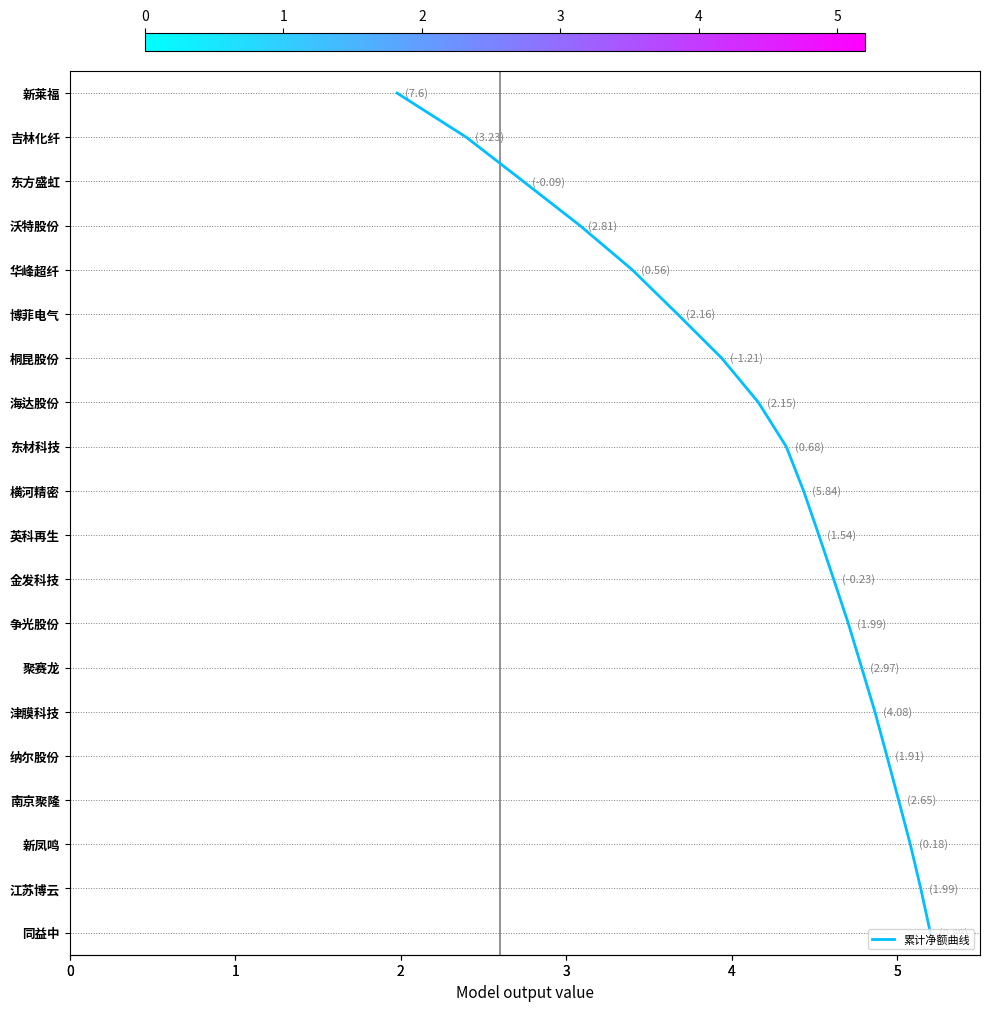

What is the average value?

10